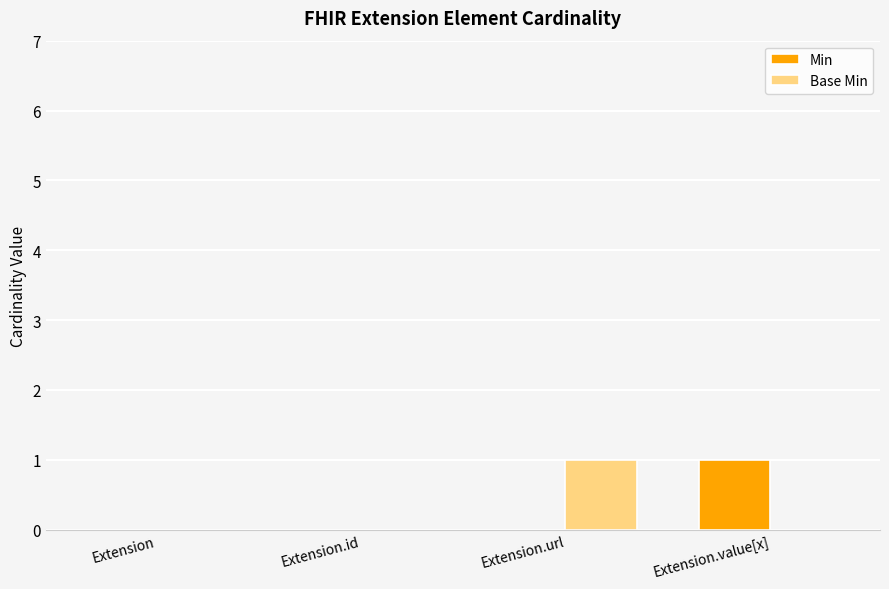

Which series changed the most between Extension.id and Extension.value[x]?

Min